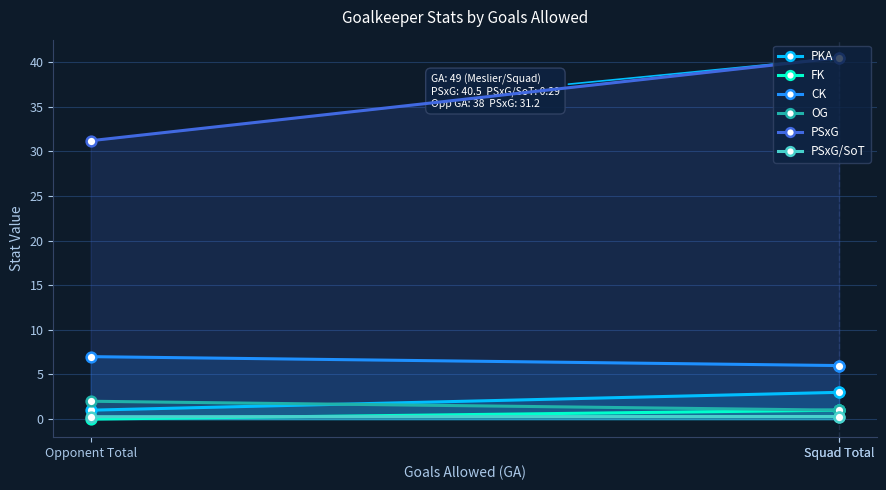

Is it true that OG equals 0.3 at Squad Total?

False